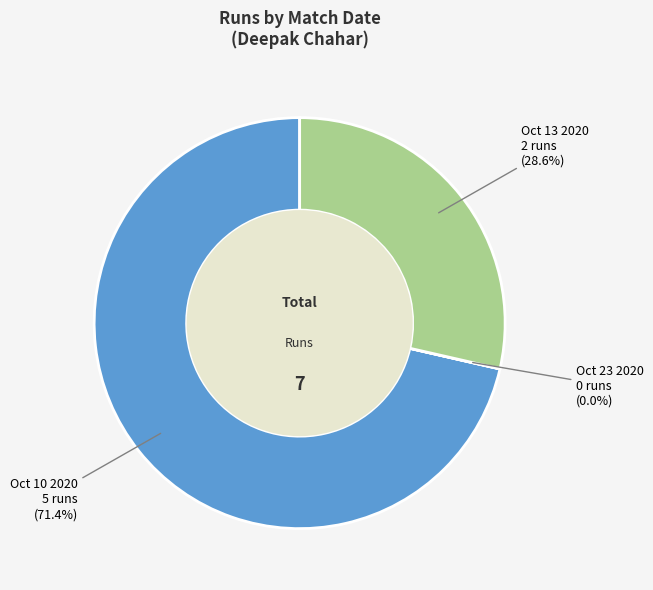

Is there any slice that represents more than half of the pie?

Yes